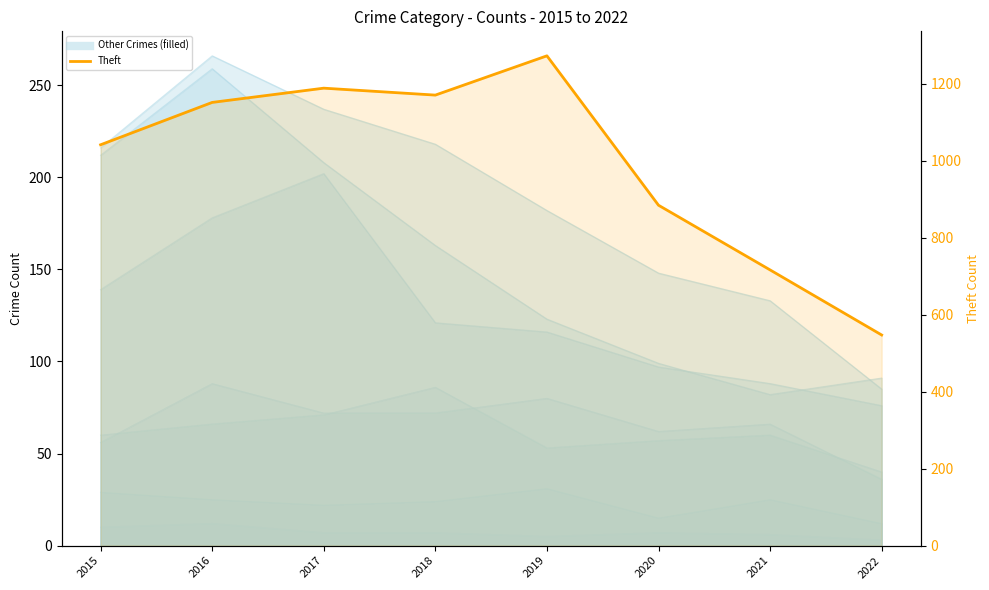

How many data points does each series have?

8